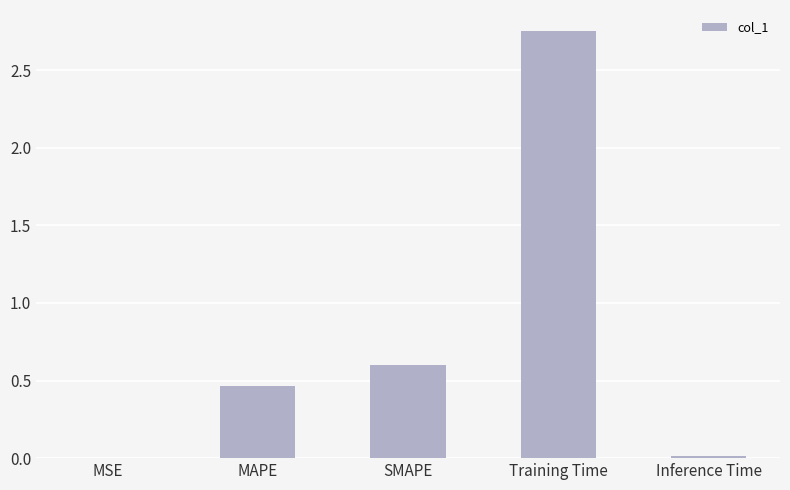

Which label corresponds to the largest value in the chart?

Training Time